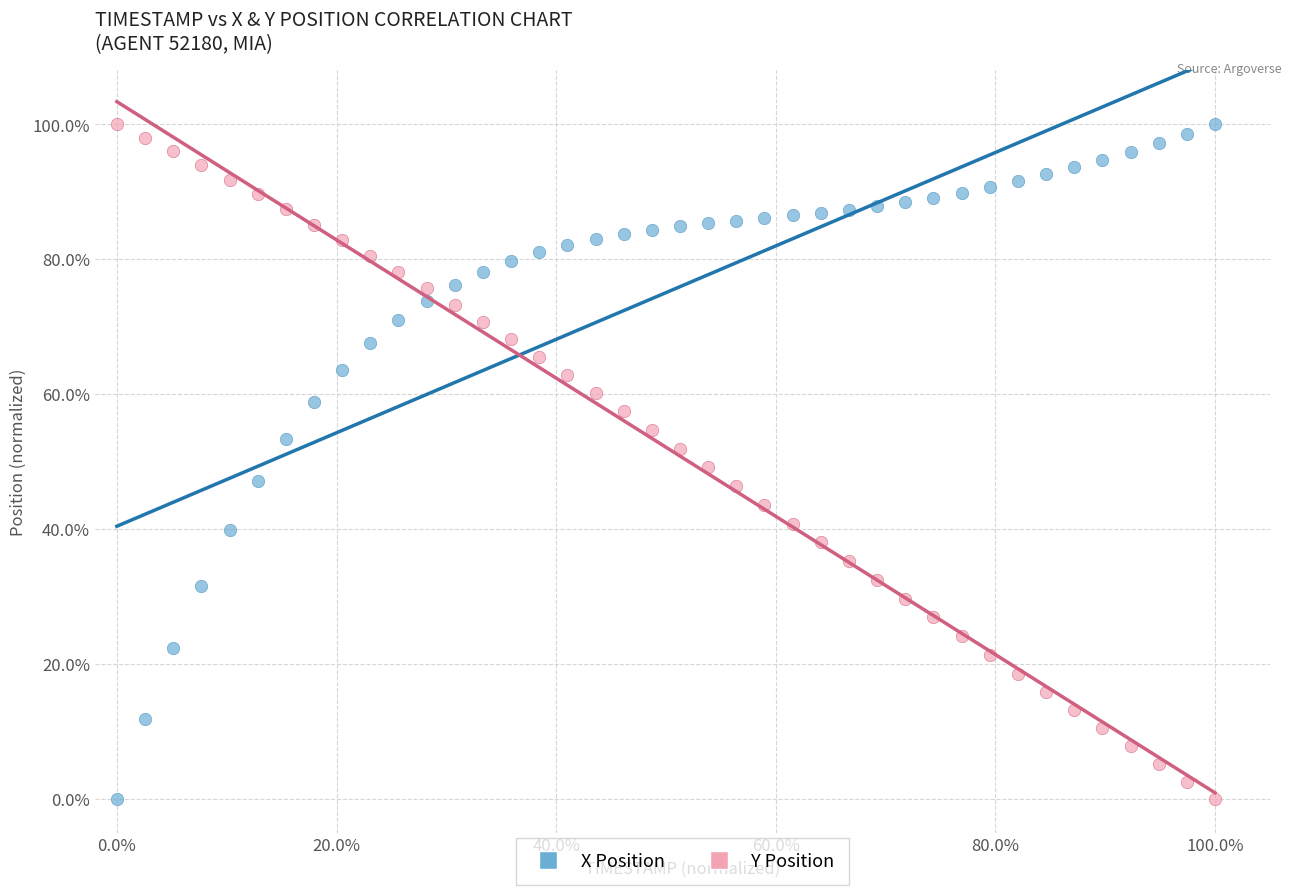

What is the X range (max minus min) for the scatter plot?

100.0